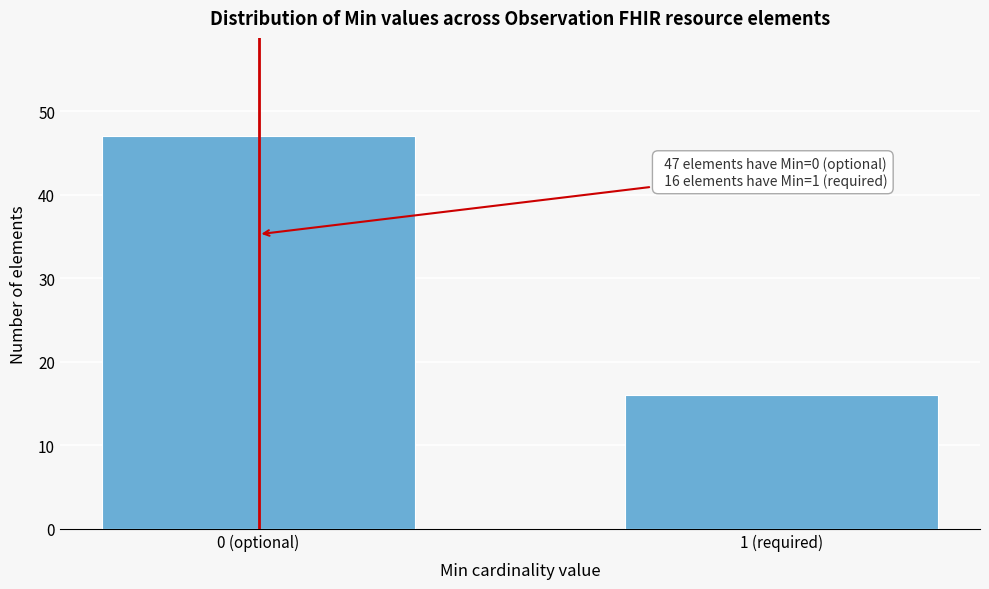

Reading left to right, transcribe all the data shown in this chart.

47	16